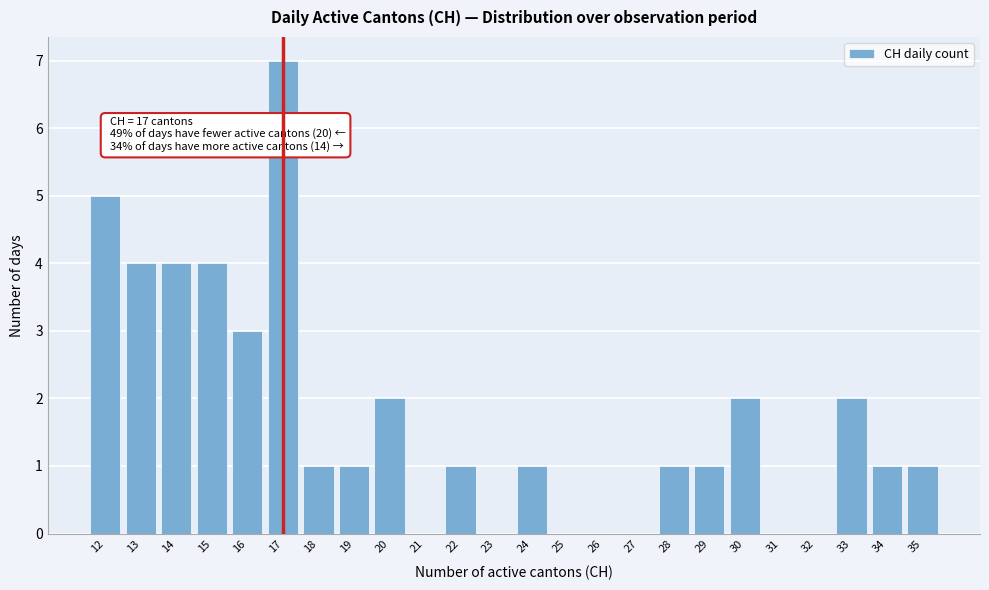

Reading left to right, transcribe all the data shown in this chart.

12=5	13=4	14=4	15=4	16=3	17=7	18=1	19=1	20=2	21=0	22=1	23=0	24=1	25=0	26=0	27=0	28=1	29=1	30=2	31=0	32=0	33=2	34=1	35=1